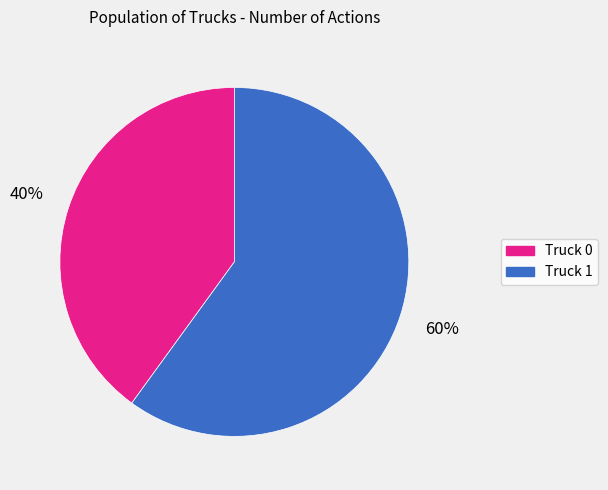

To the nearest percent, what portion does Truck 0 represent?

40%